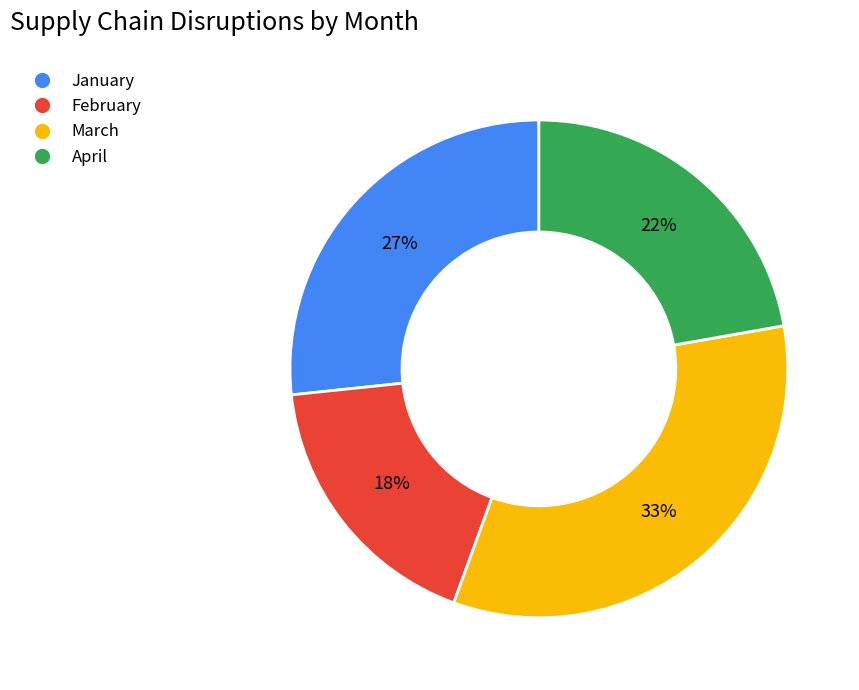

Do January and February together represent more than half of the pie?

No